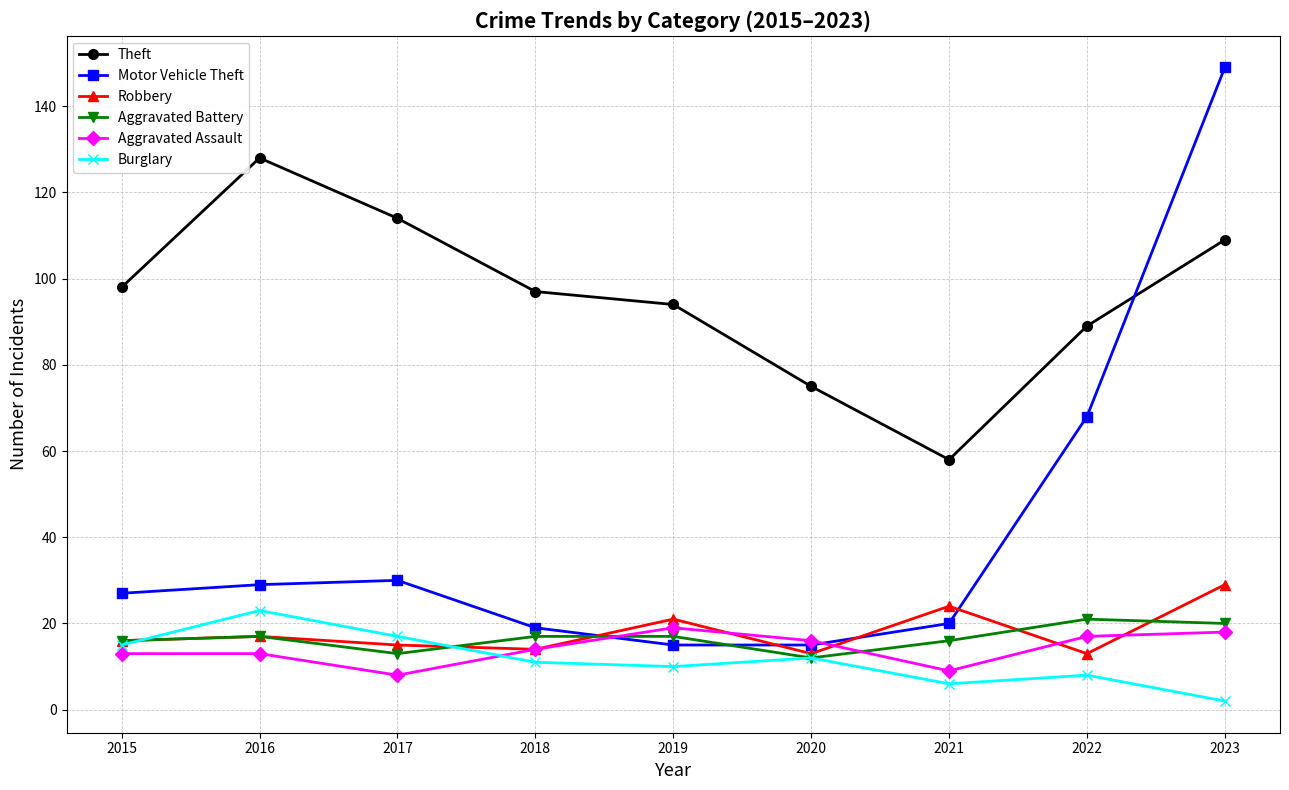

What is the value of the Theft point at the 2nd from the left?

128